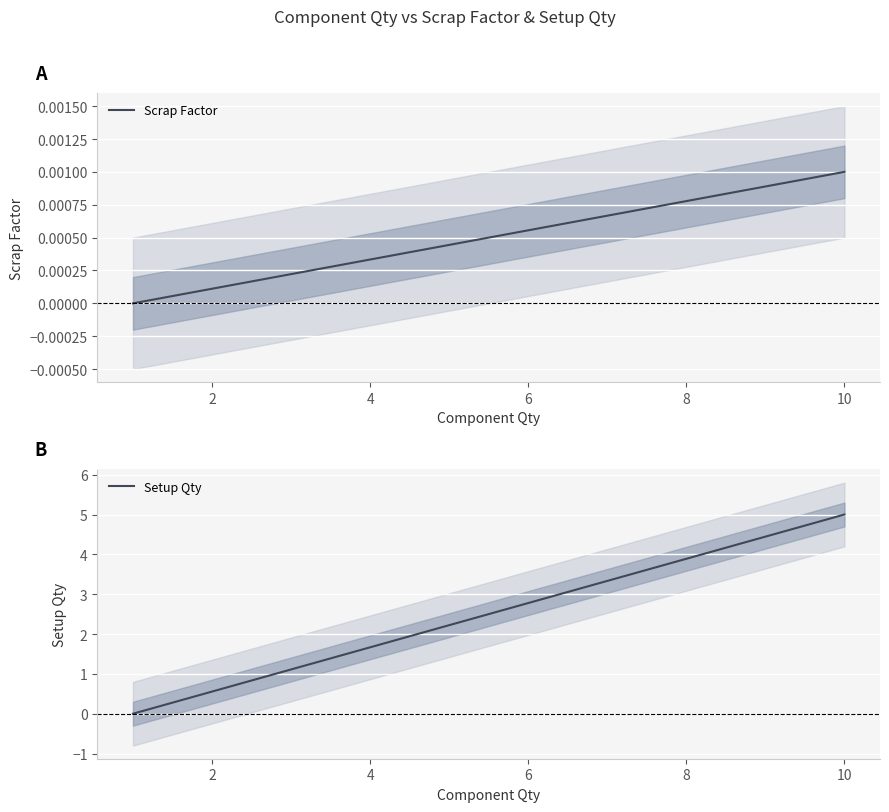

Count the number of categories in the chart.

3